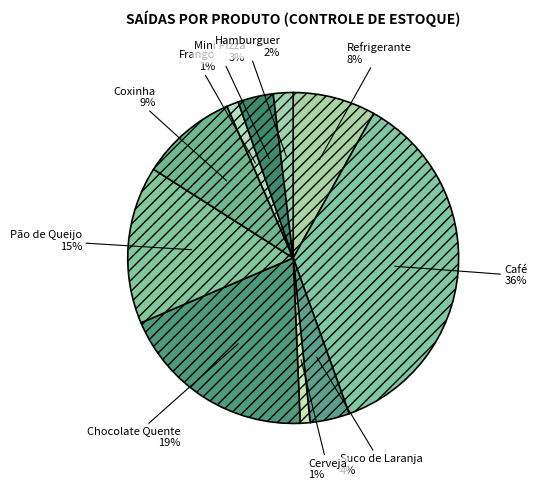

Which category has the smallest portion of the pie?

Cerveja